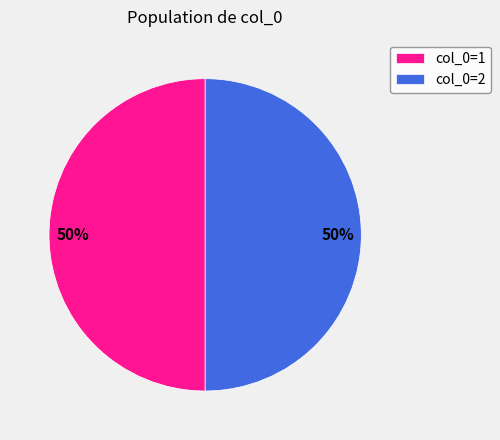

The col_0=2 slice represents 50% of the pie. True or false?

True